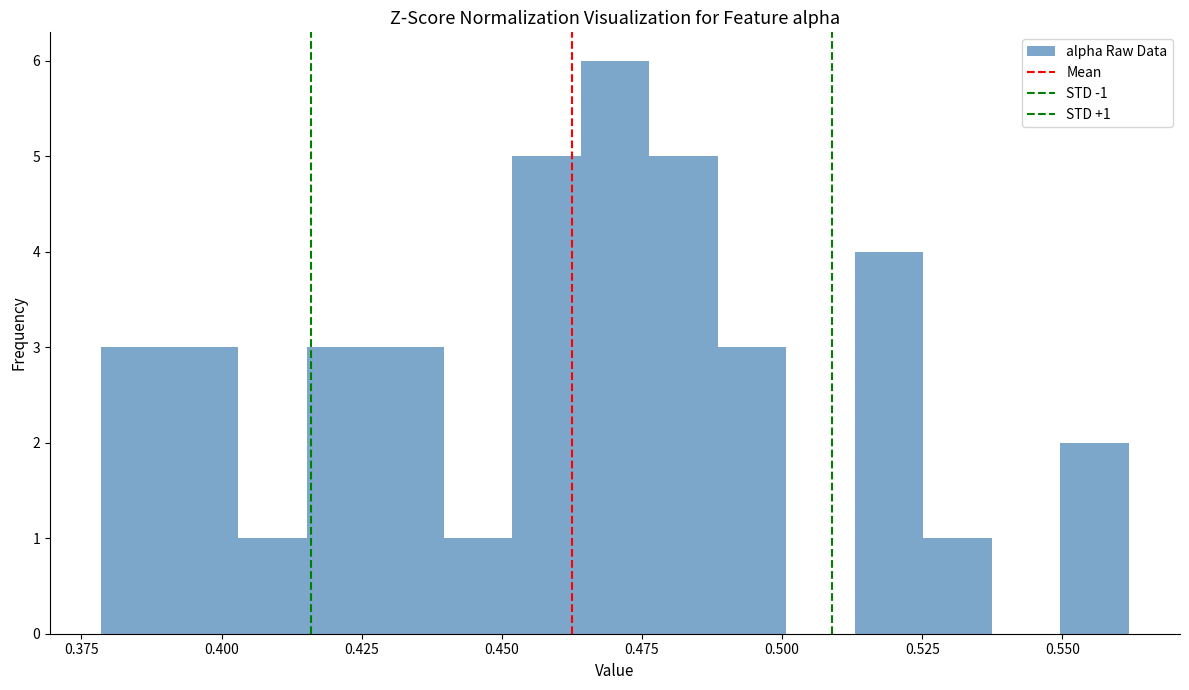

Read against the x-axis, roughly where is the centre of the tallest bar?

0.470